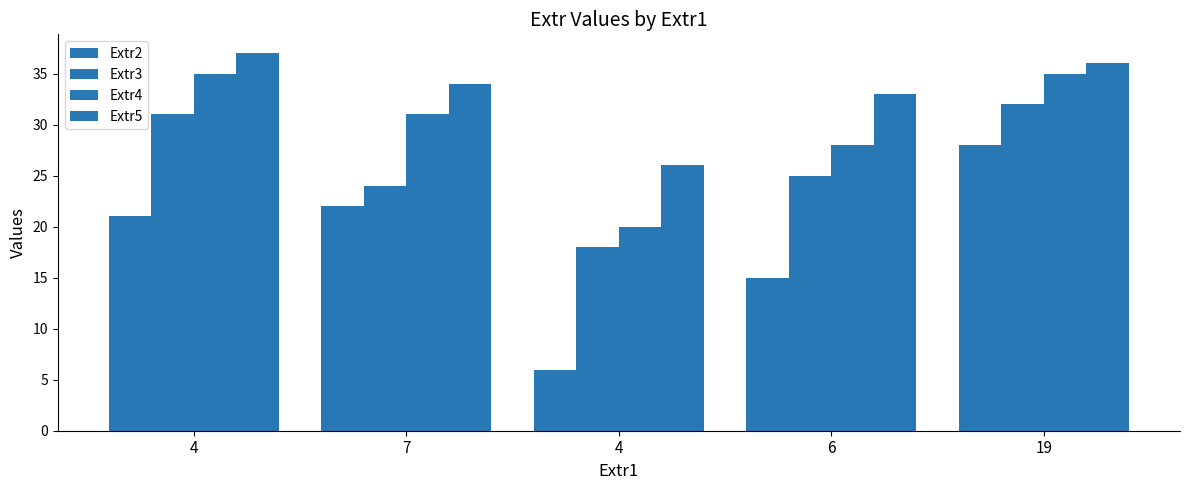

Reading right to left, what are all the values shown in this chart?

Extr2: 19=28	6=15	4=6	7=22	4=21
Extr3: 19=32	6=25	4=18	7=24	4=31
Extr4: 19=35	6=28	4=20	7=31	4=35
Extr5: 19=36	6=33	4=26	7=34	4=37